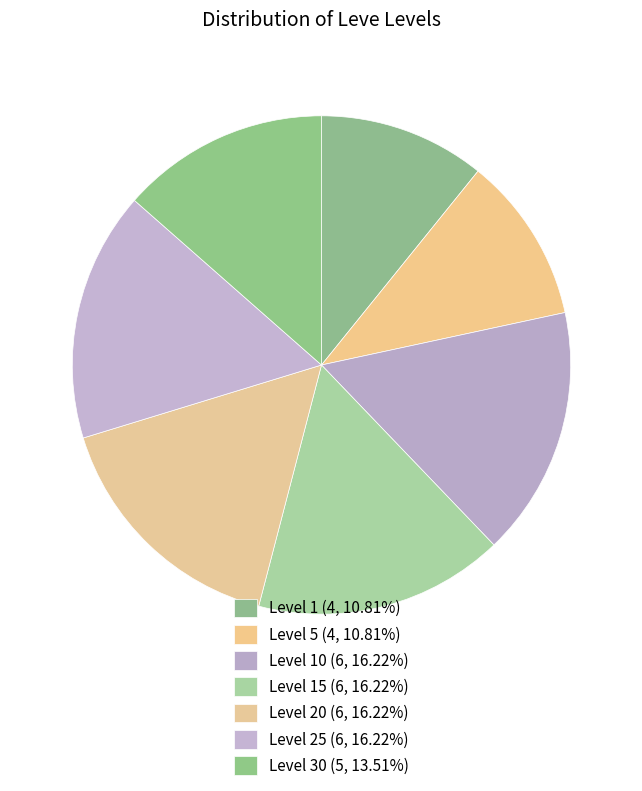

How many slices are in this pie chart?

7